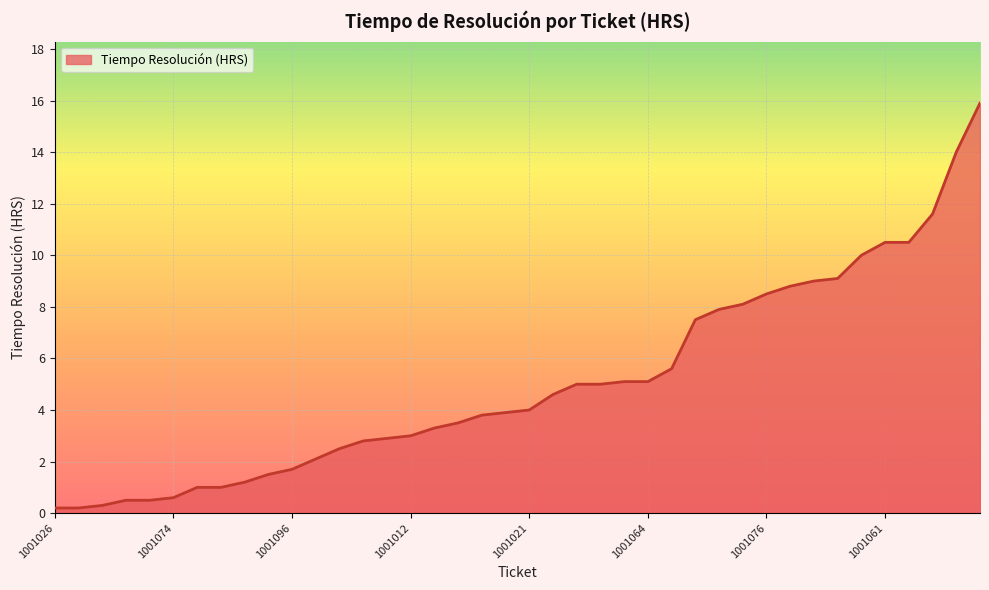

What is the maximum value shown in the chart?

15.9